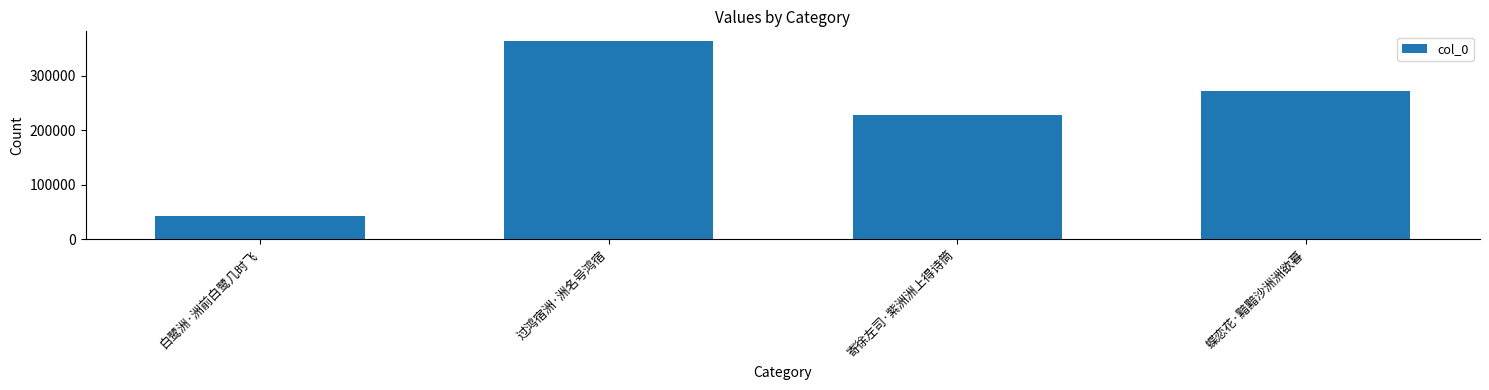

At which label does the data first exceed 271541?

过鸿宿洲·洲名号鸿宿